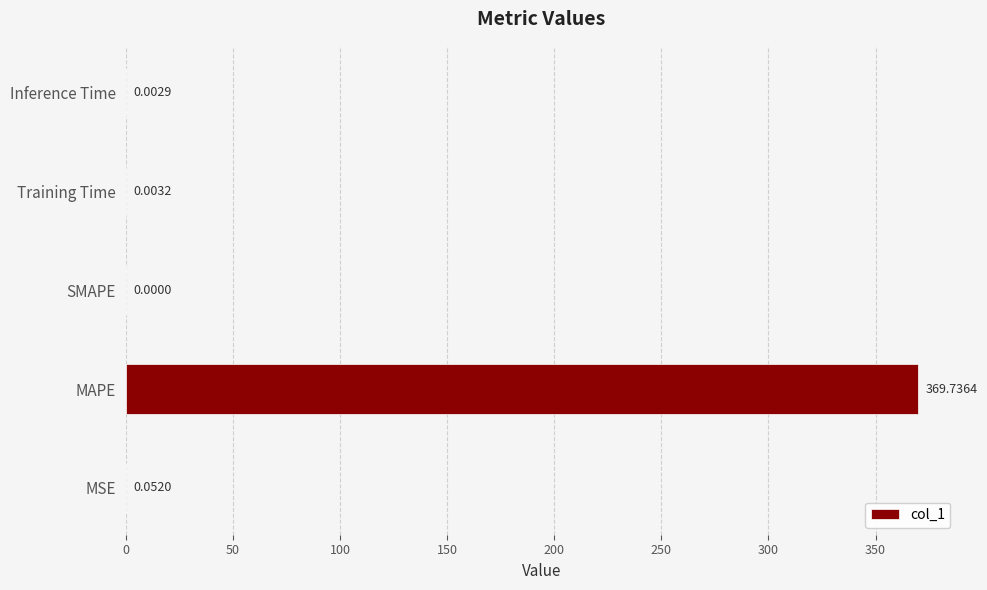

At which category does the chart reach its peak across all series?

MAPE